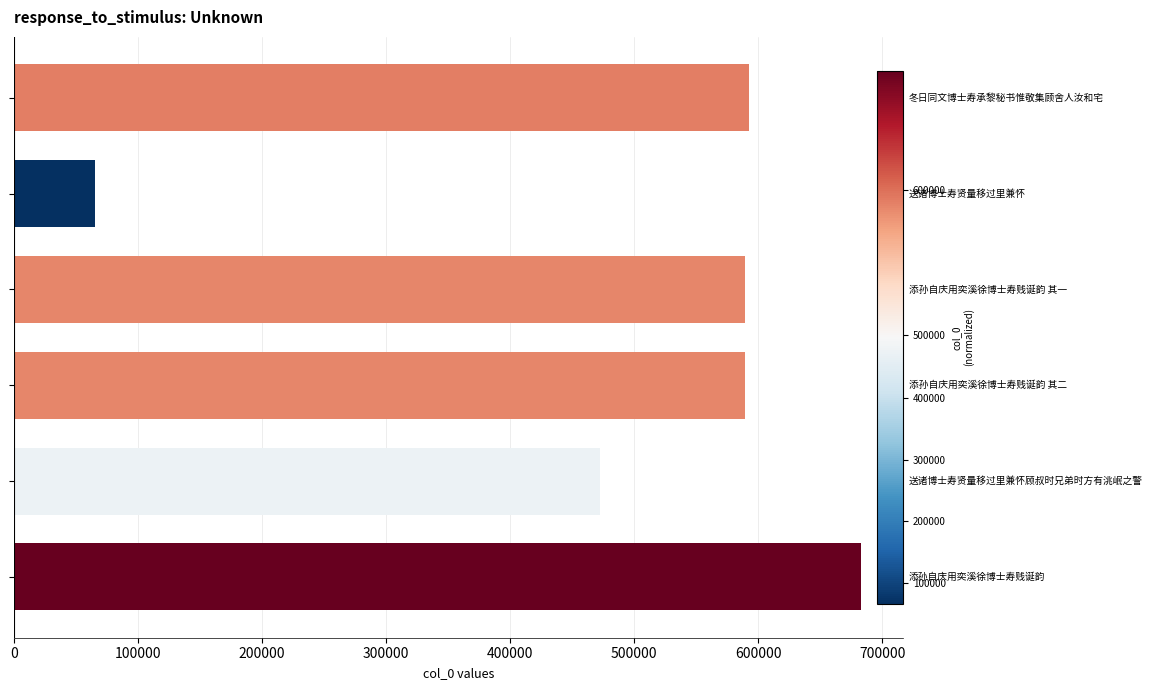

What is the value of the 2nd bar from the left?

65638